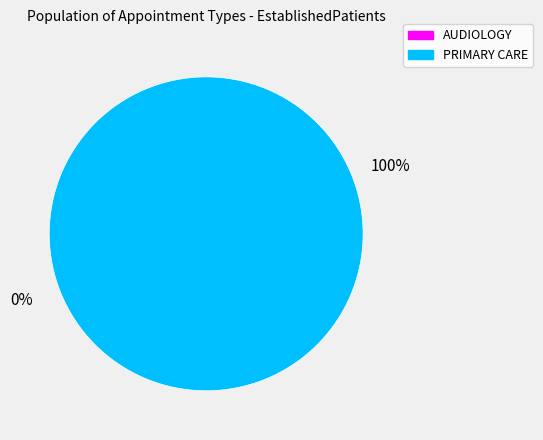

Which slice is the largest?

PRIMARY CARE